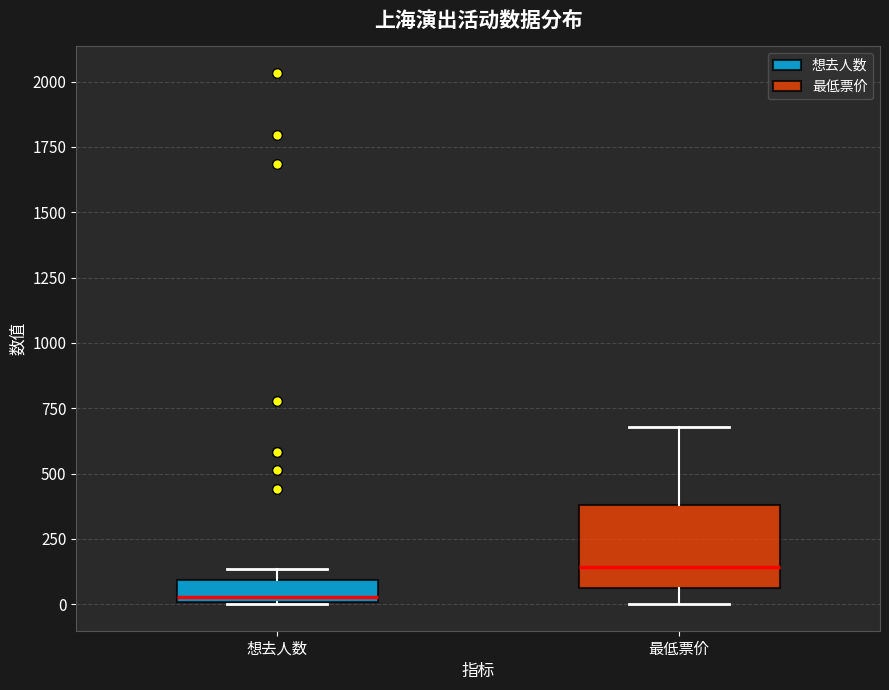

Which box has the highest median line?

最低票价